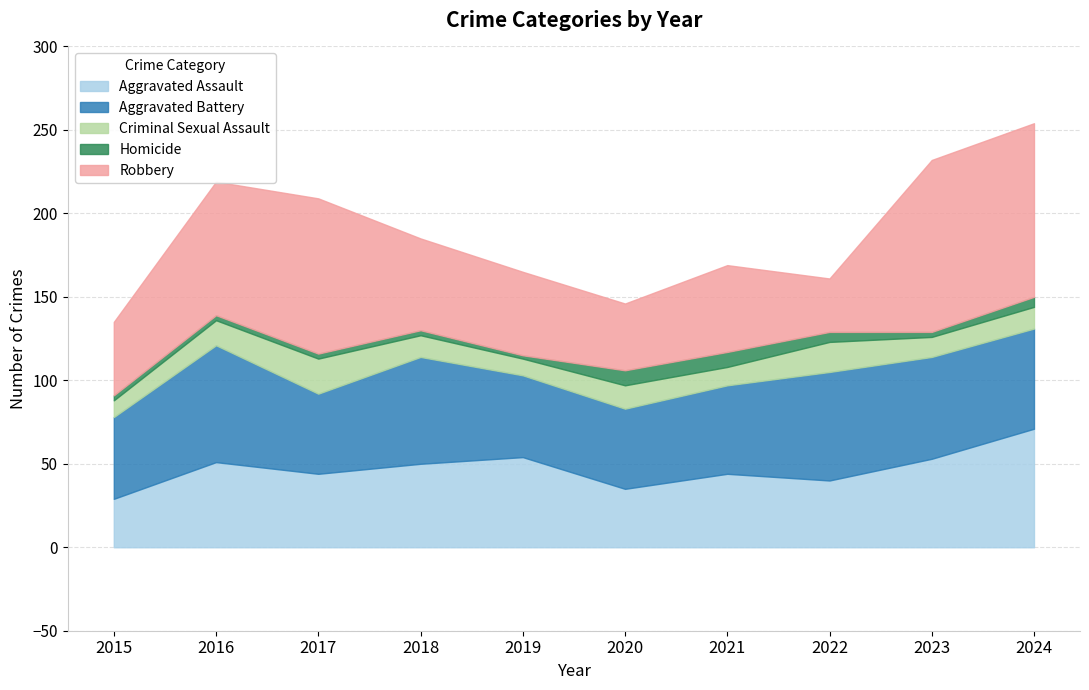

How many lines are shown in the chart?

5